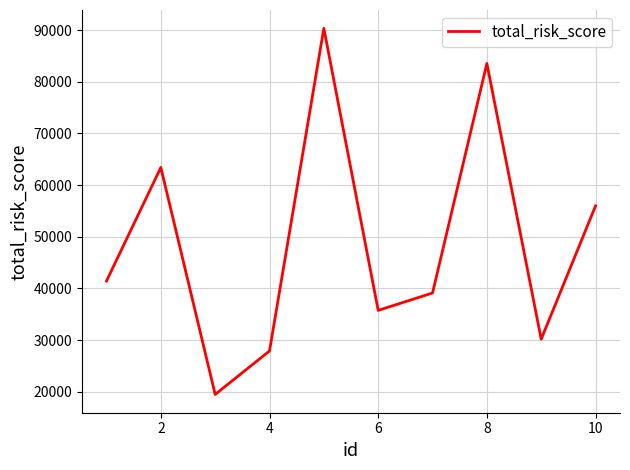

What is the maximum value shown in the chart?

90328